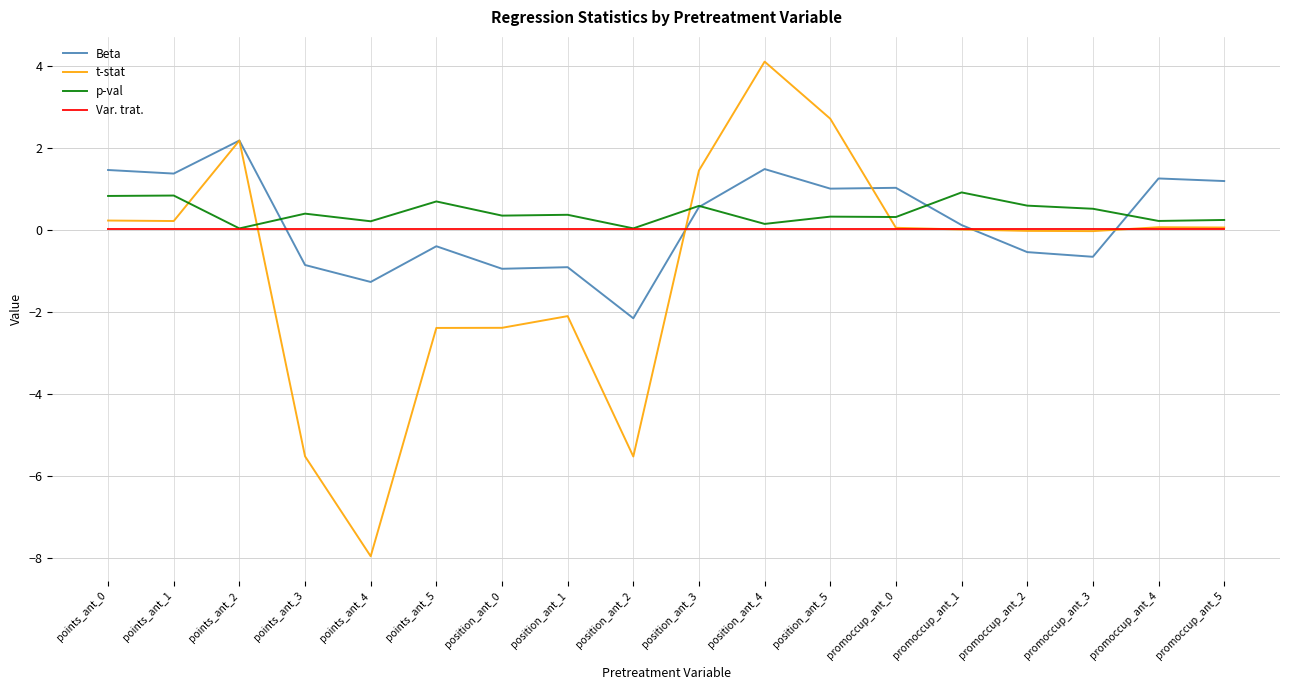

At which category is the sum across all series the highest?

position_ant_4